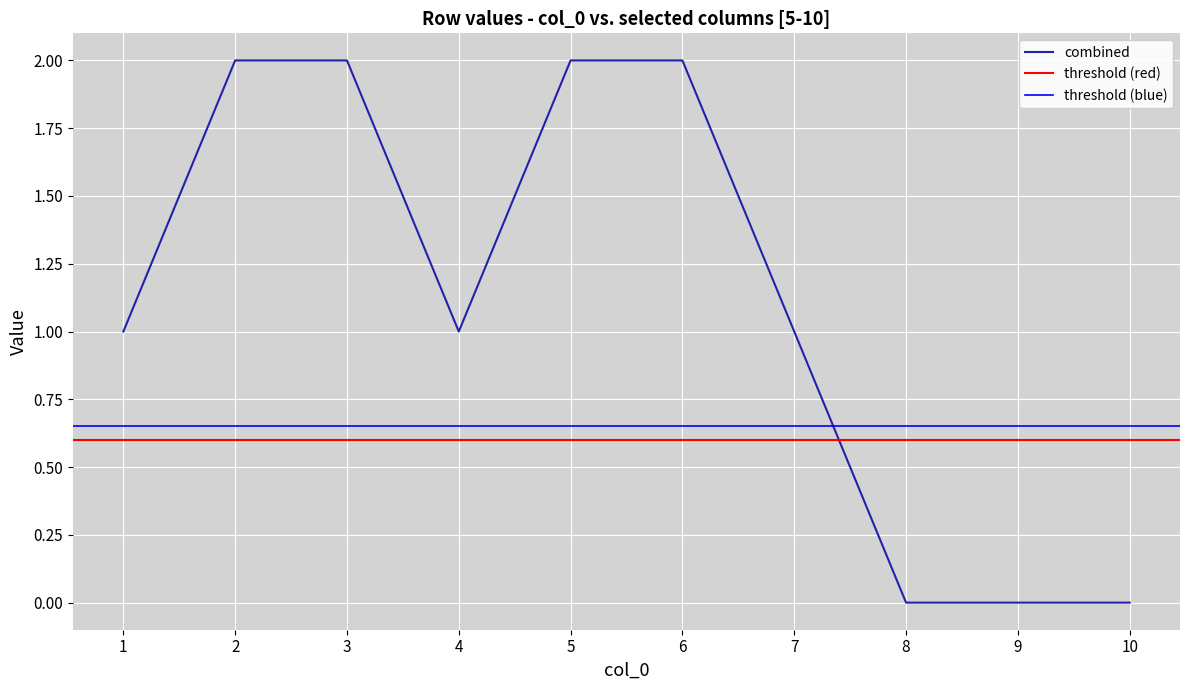

True or false: combined has a value of 1 at 4.

True